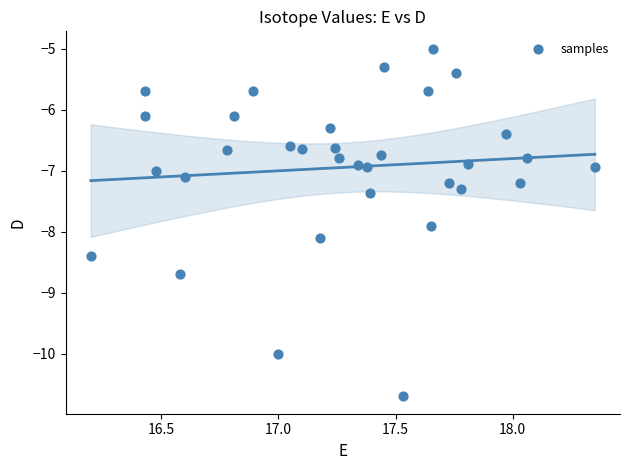

What is the range of X values (max minus min)?

2.2